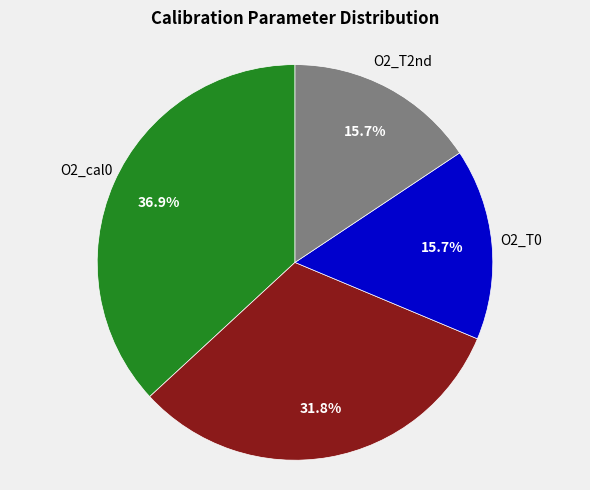

True or false: O2_cal0 accounts for 37% of the total.

True